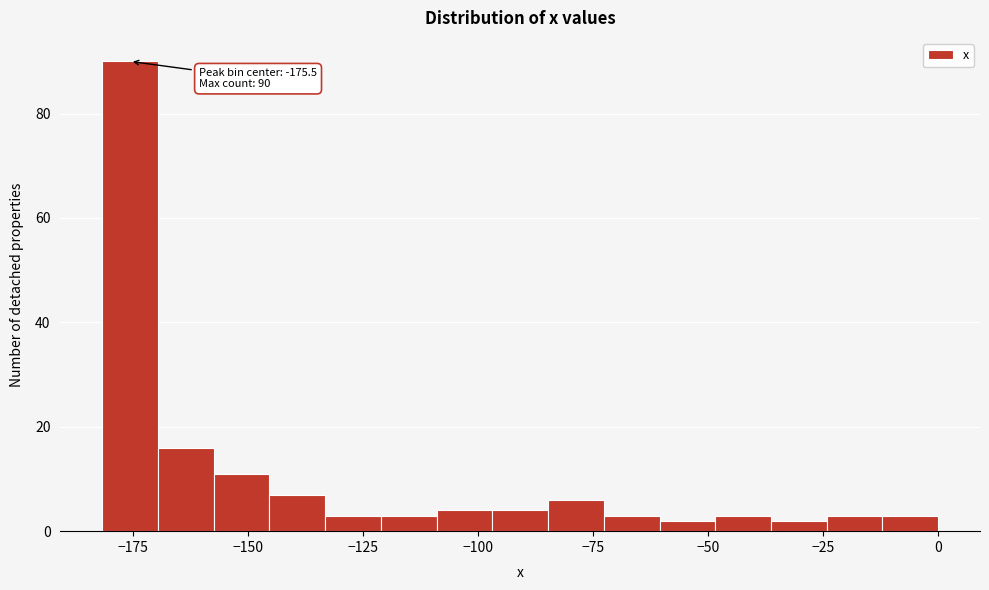

Read against the x-axis, roughly where is the centre of the tallest bar?

-175